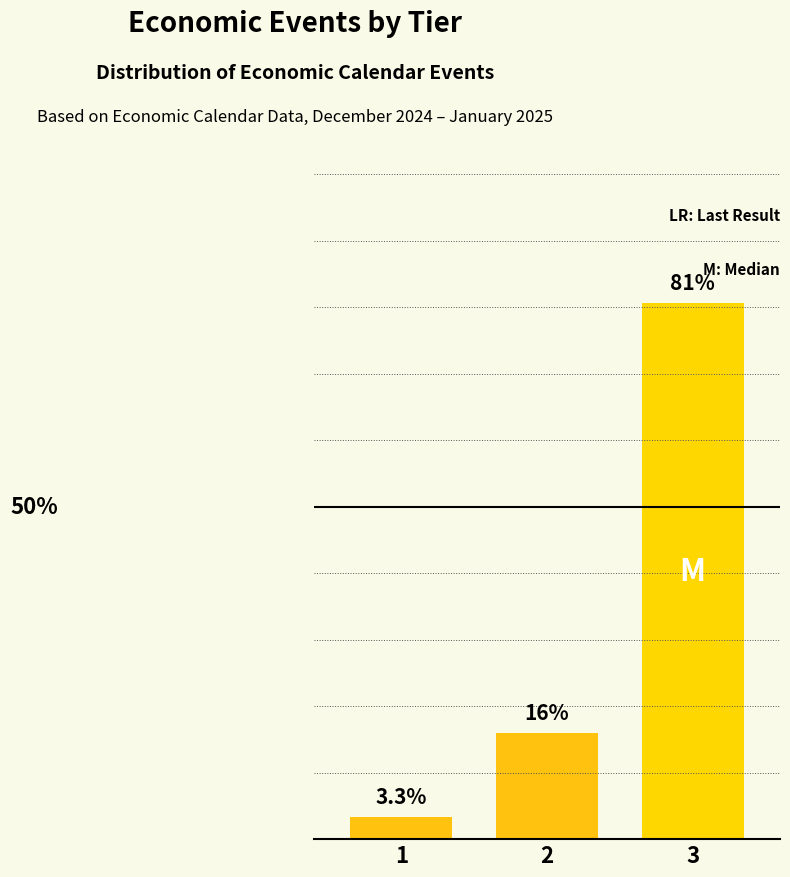

Rank the categories by value from lowest to highest.

1, 2, 3